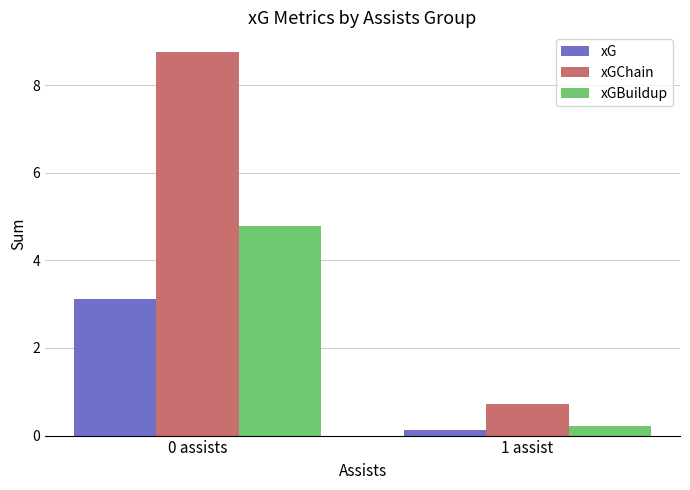

List the labels in order of xGBuildup value, largest first.

0 assists, 1 assist